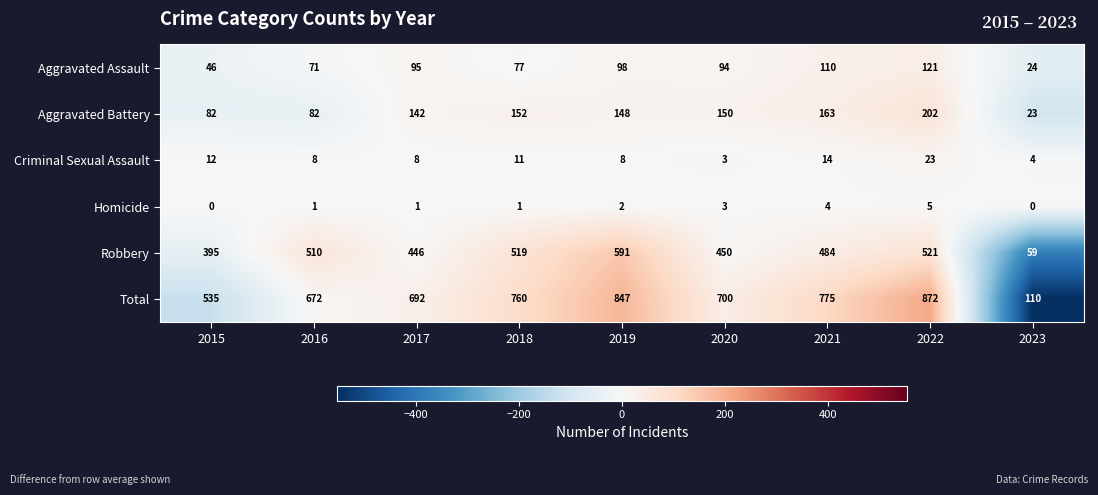

What is the greatest value displayed?

872